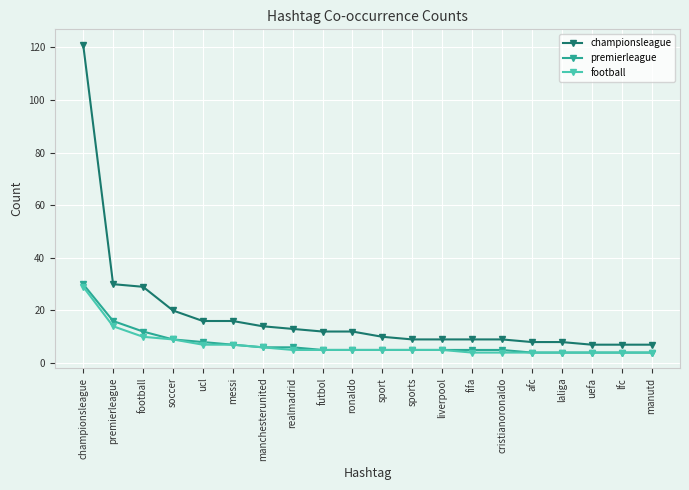

True or false: championsleague has a value of 16 at ucl.

True